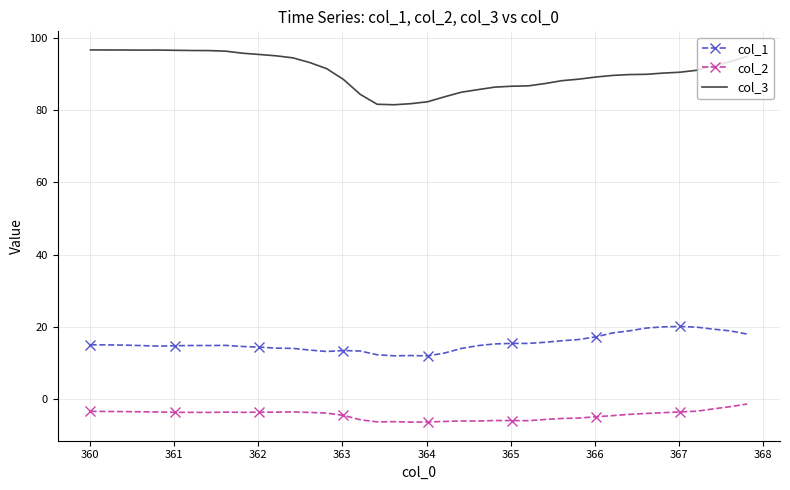

True or false: col_2 and col_1 cross at least once.

False